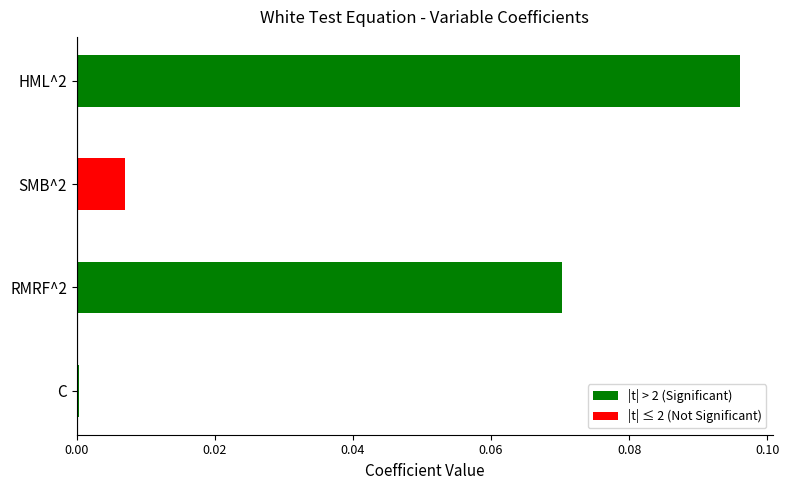

Is it true that the value at SMB^2 is 0.0?

True